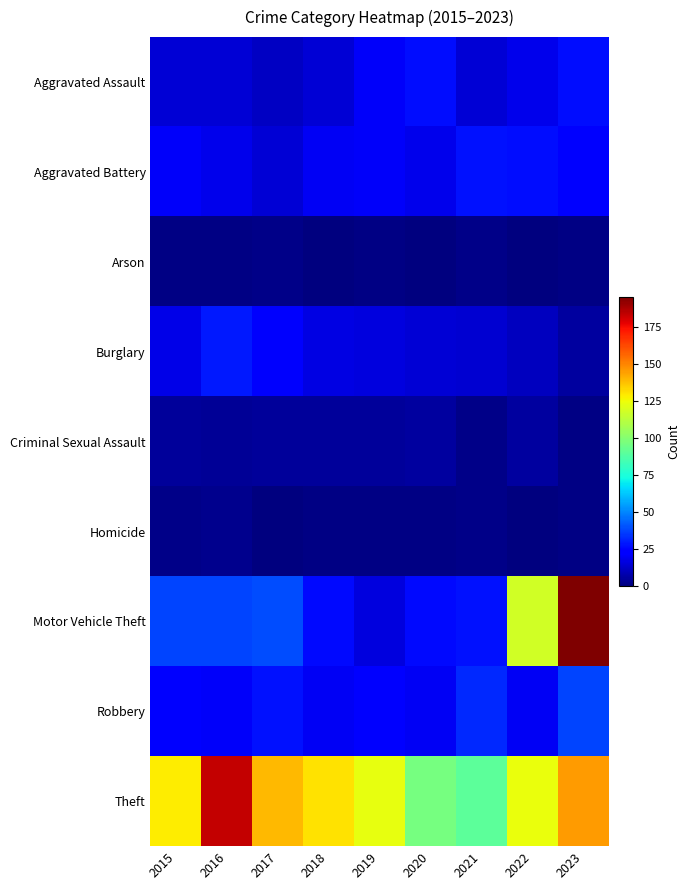

Reading right to left, transcribe all the data shown in this chart.

Aggravated Assault: 2023=27	2022=19	2021=15	2020=27	2019=21	2018=15	2017=12	2016=15	2015=15
Aggravated Battery: 2023=25	2022=27	2021=28	2020=19	2019=21	2018=20	2017=15	2016=19	2015=21
Arson: 2023=1	2022=0	2021=2	2020=0	2019=1	2018=0	2017=2	2016=1	2015=1
Burglary: 2023=6	2022=11	2021=14	2020=15	2019=16	2018=17	2017=22	2016=29	2015=18
Criminal Sexual Assault: 2023=1	2022=6	2021=2	2020=6	2019=5	2018=5	2017=5	2016=4	2015=5
Homicide: 2023=1	2022=0	2021=2	2020=1	2019=1	2018=1	2017=0	2016=3	2015=2
Motor Vehicle Theft: 2023=195	2022=118	2021=28	2020=26	2019=16	2018=26	2017=39	2016=38	2015=38
Robbery: 2023=38	2022=20	2021=32	2020=20	2019=24	2018=20	2017=28	2016=21	2015=24
Theft: 2023=145	2022=124	2021=90	2020=96	2019=123	2018=131	2017=139	2016=183	2015=128